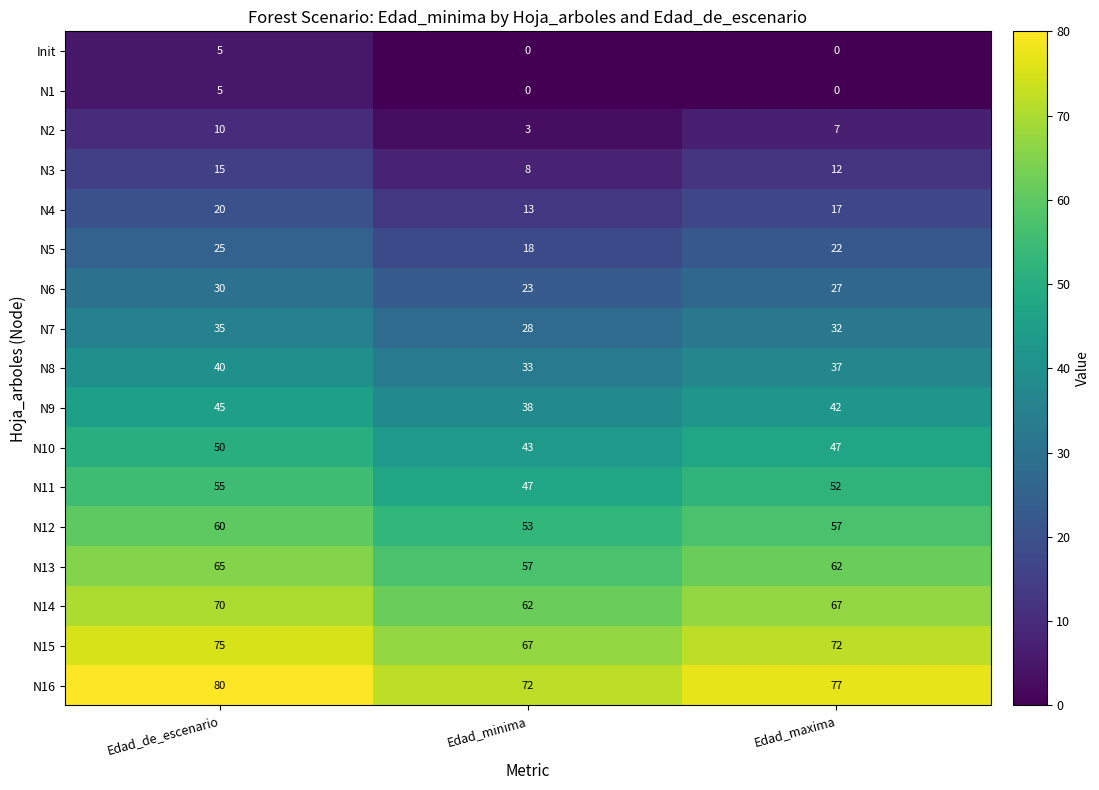

At which label does N15 first exceed 72?

Edad_de_escenario